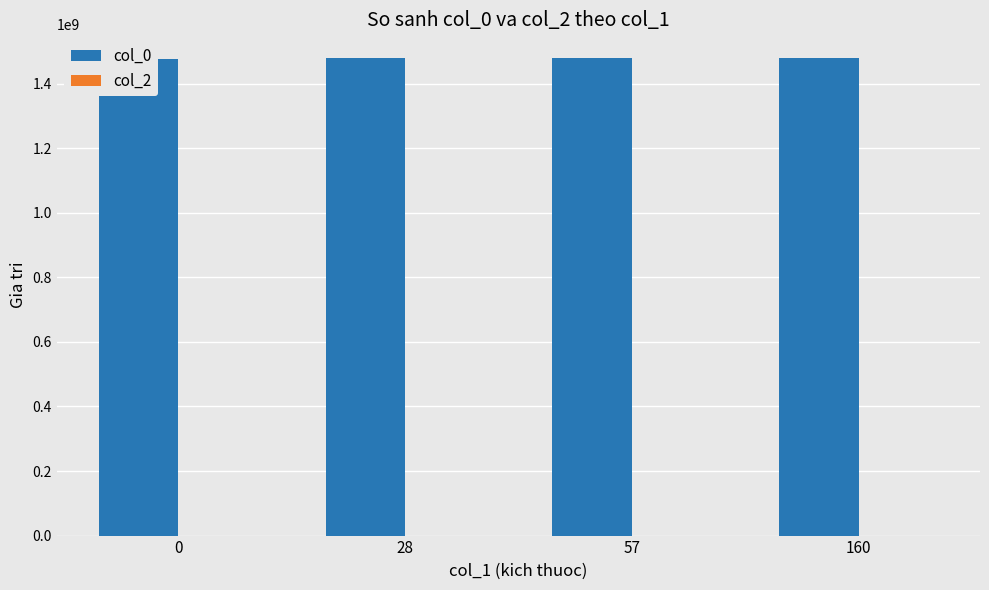

Reading left to right, transcribe all the data shown in this chart.

col_0: 0=1475772251	28=1478699871	57=1478725454	160=1478729057
col_2: 0=0	28=0	57=0	160=10